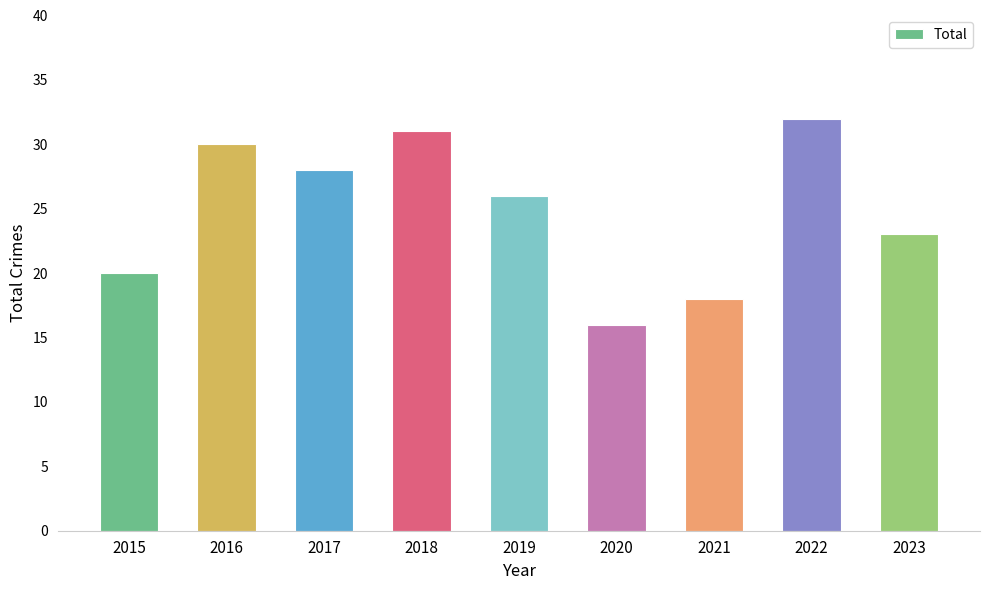

What is the sum of the values at 2015 and 2020?

36